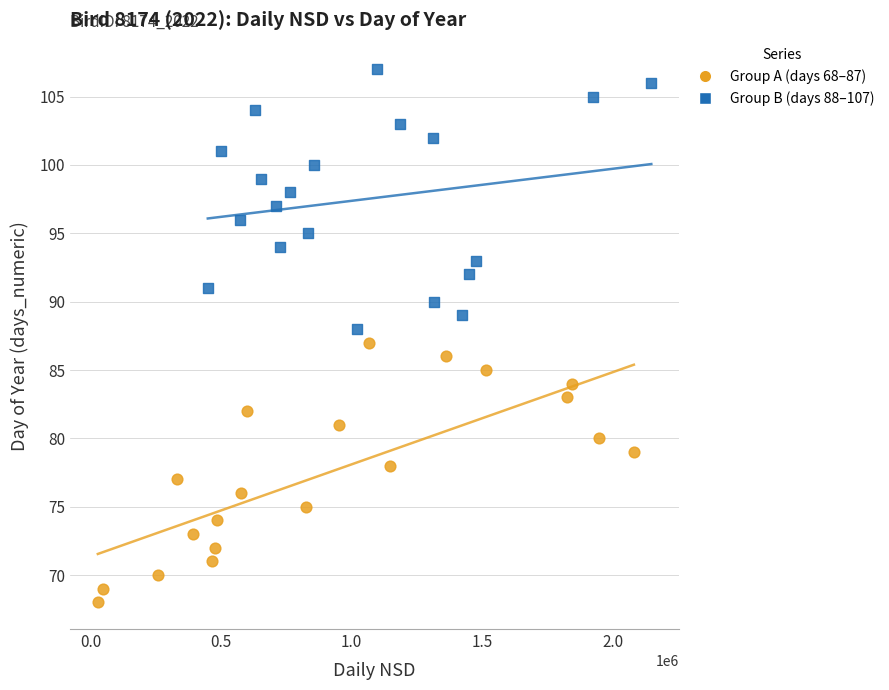

Which series contains the highest Y value?

Group B (days 88–107)